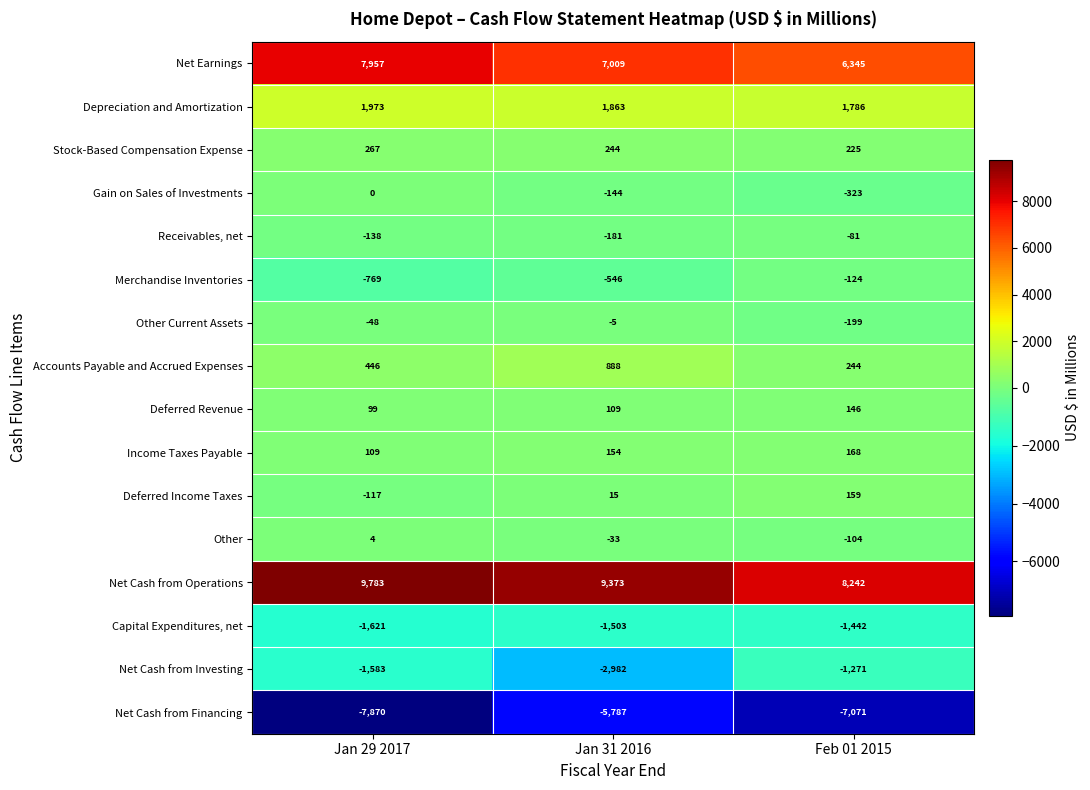

Rank the series at Feb 01 2015 from highest to lowest value.

Net Cash from Operations, Net Earnings, Depreciation and Amortization, Accounts Payable and Accrued Expenses, Stock-Based Compensation Expense, Income Taxes Payable, Deferred Income Taxes, Deferred Revenue, Receivables, net, Other, Merchandise Inventories, Other Current Assets, Gain on Sales of Investments, Net Cash from Investing, Capital Expenditures, net, Net Cash from Financing